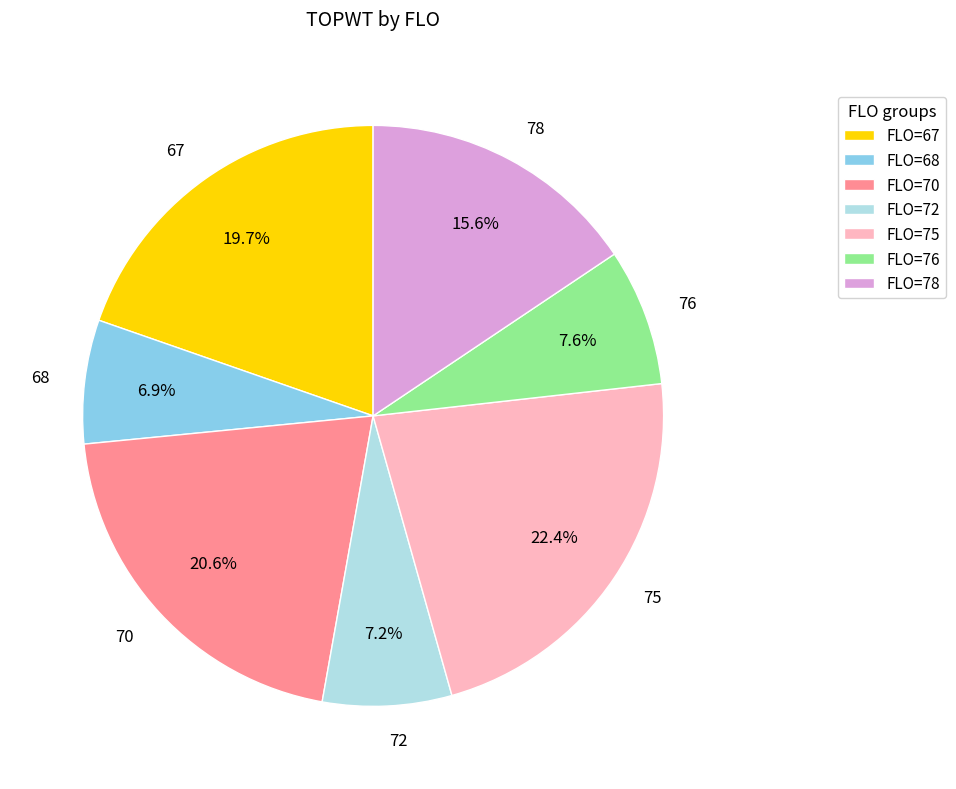

How many segments does this pie chart have?

7